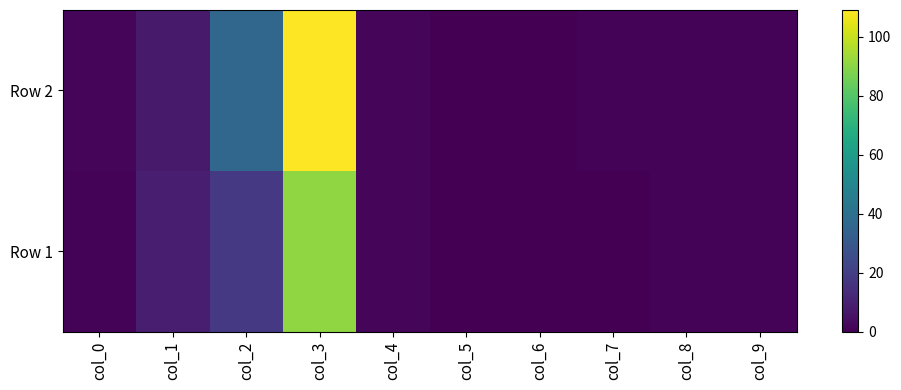

At how many categories does at least one series exceed 72?

1